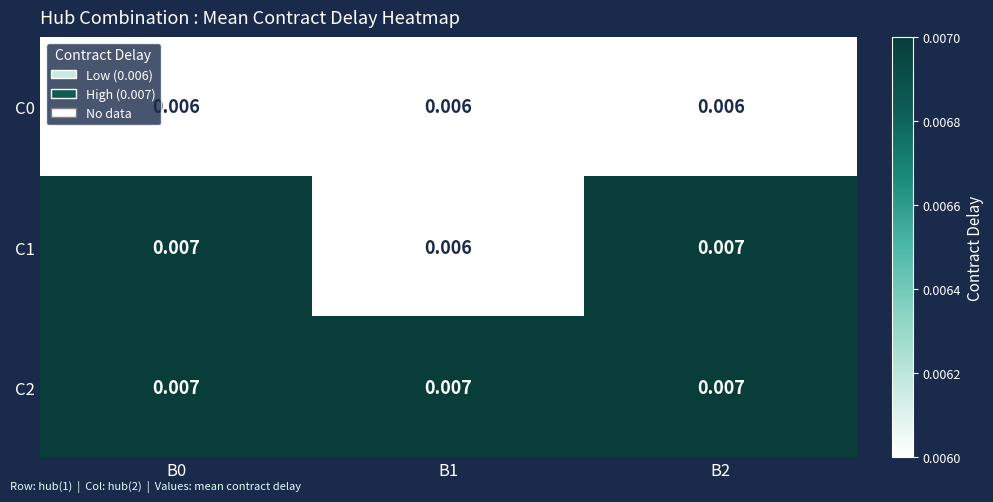

Is the value of C1 at B1 greater than the value of C2 at B0?

No